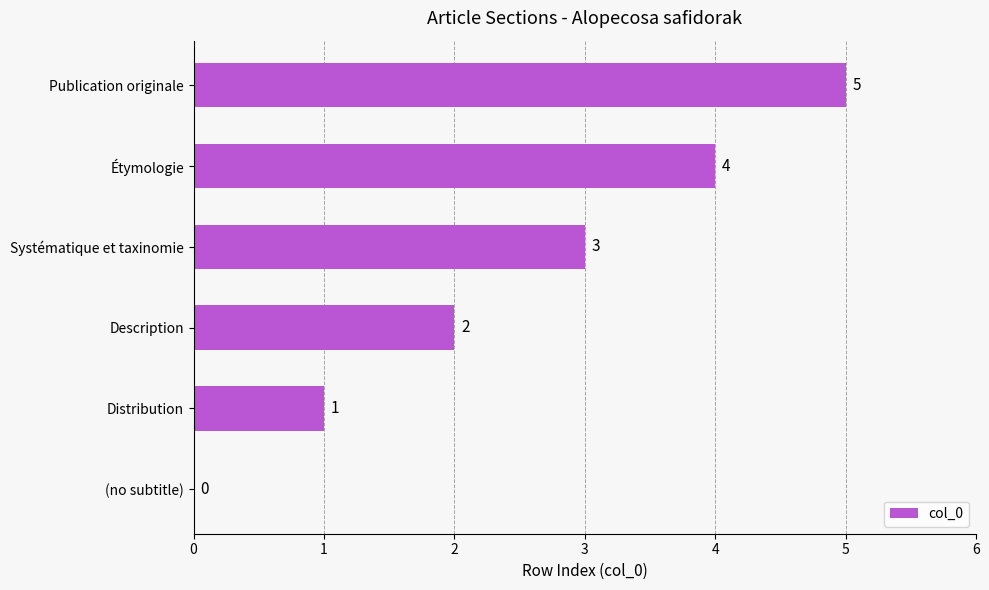

Where is the data nearest to the value 2?

Description